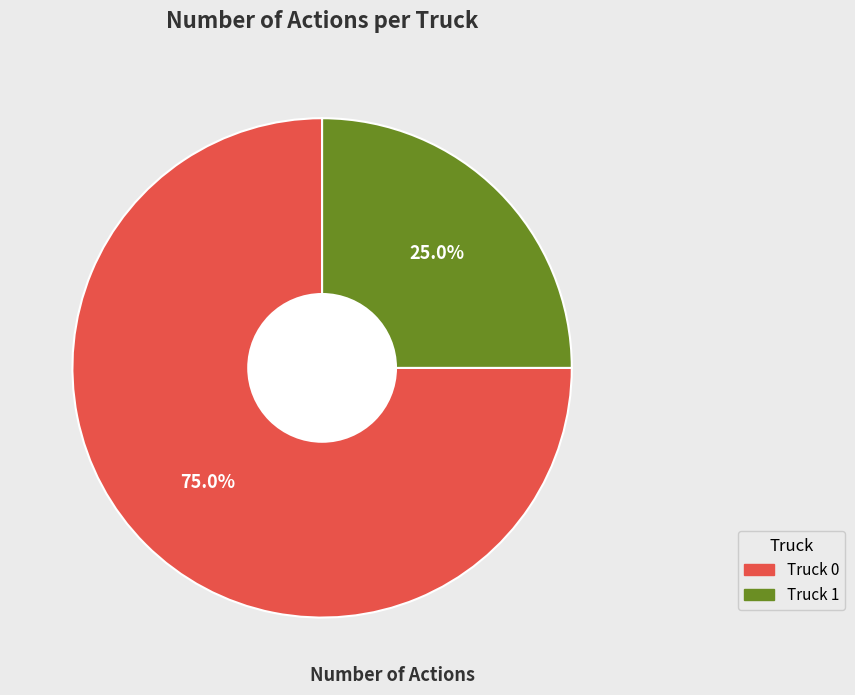

Approximately how many times larger is the value at Truck 0 compared to Truck 1?

3.0